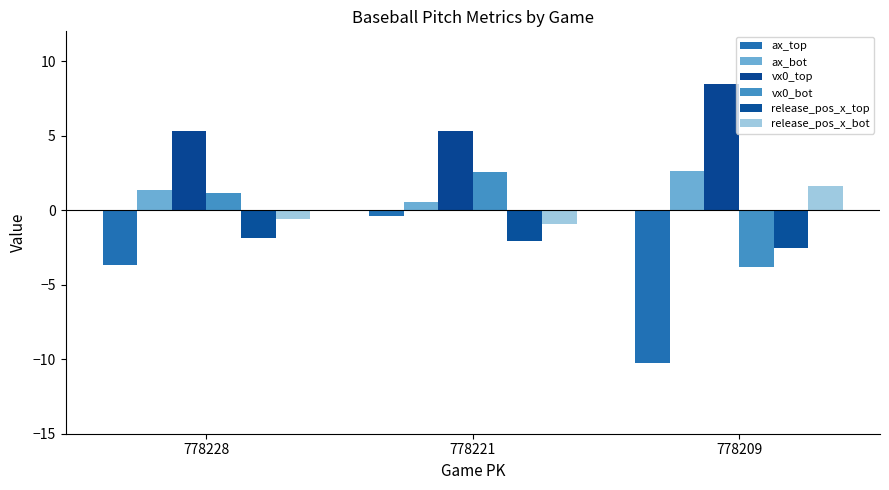

Reading left to right, extract all data points from this chart.

ax_top: -3.7	-0.4	-10.2
ax_bot: 1.3	0.6	2.6
vx0_top: 5.3	5.3	8.4
vx0_bot: 1.1	2.6	-3.8
release_pos_x_top: -1.9	-2.1	-2.6
release_pos_x_bot: -0.6	-0.9	1.6